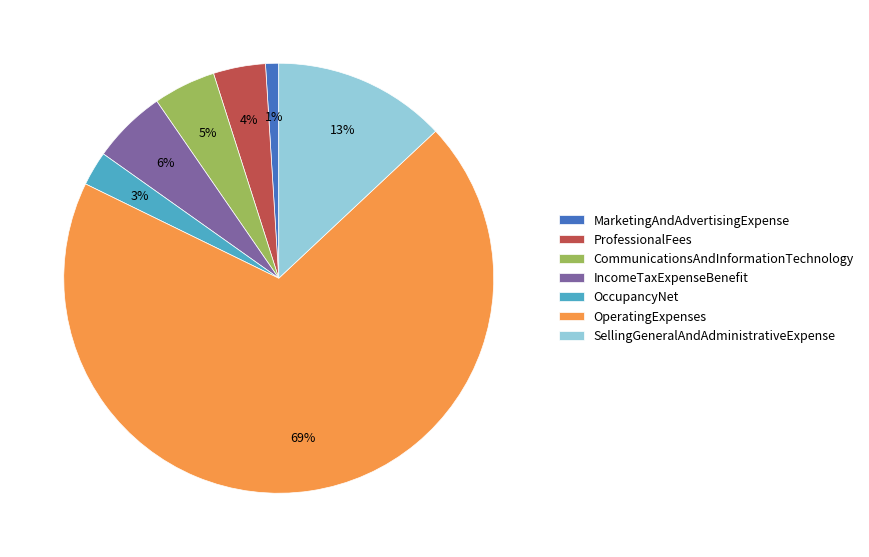

To the nearest percent, what is the combined percentage of MarketingAndAdvertisingExpense and IncomeTaxExpenseBenefit?

7%